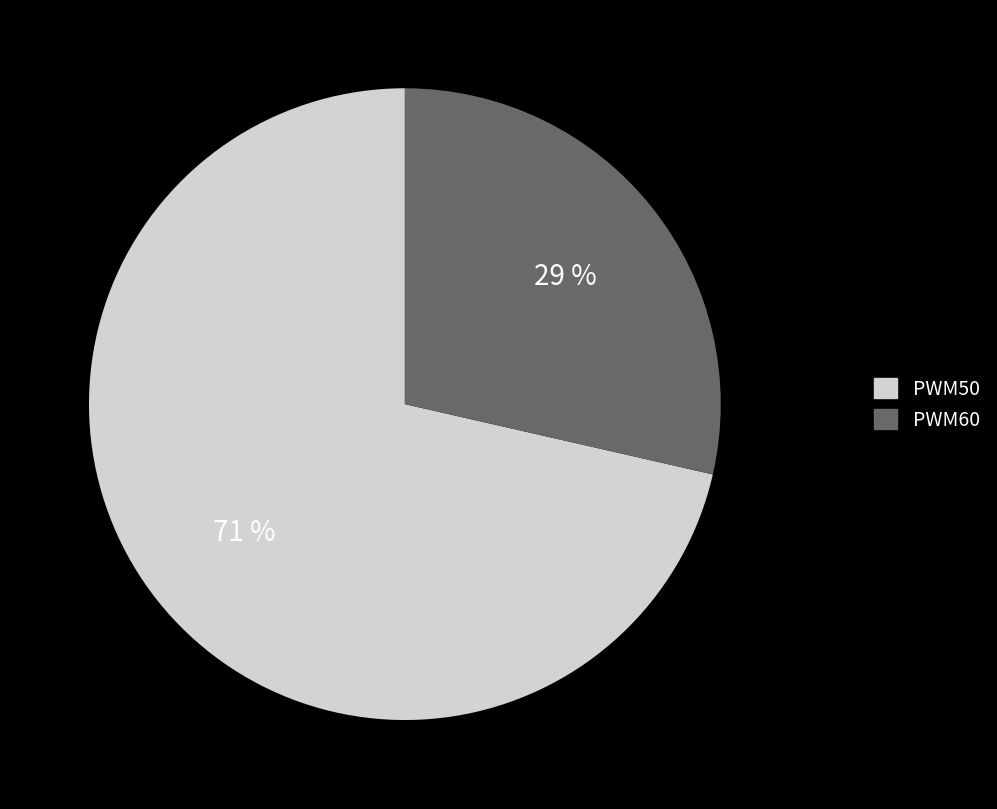

Do PWM60 and PWM50 together represent more than half of the pie?

Yes